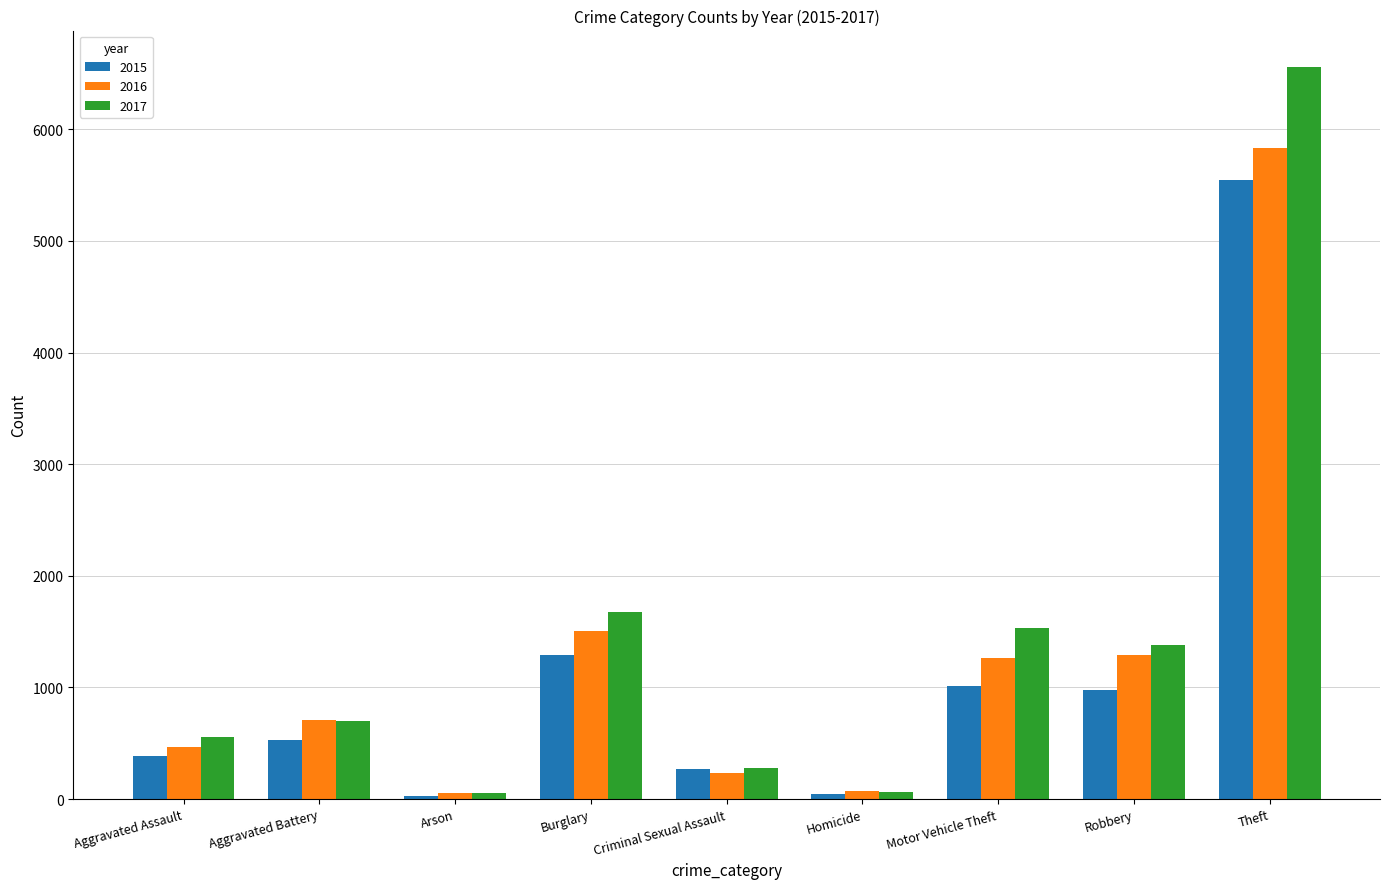

How many categories are shown in the chart?

9